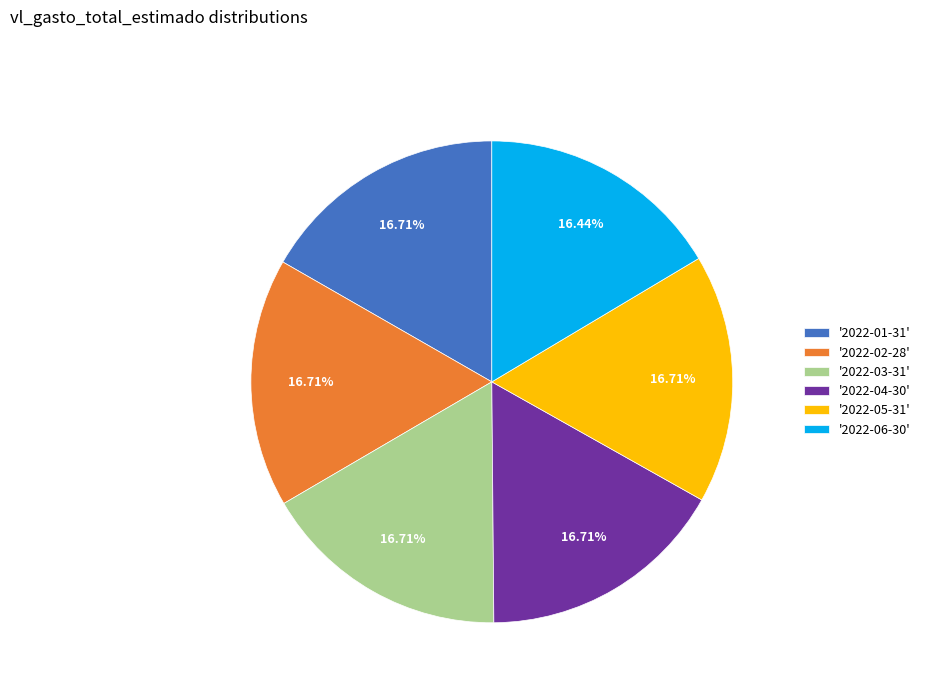

Approximately how many times larger is the value at '2022-04-30' compared to '2022-05-31'?

1.0